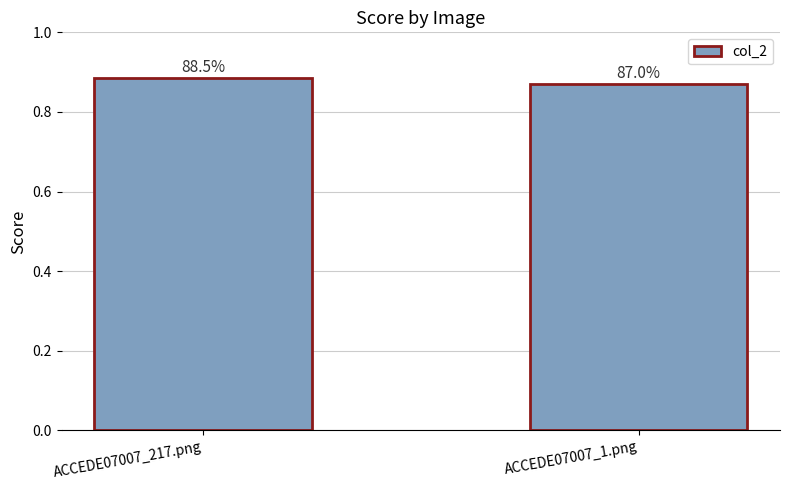

Reading right to left, transcribe all the data shown in this chart.

0.9	0.9